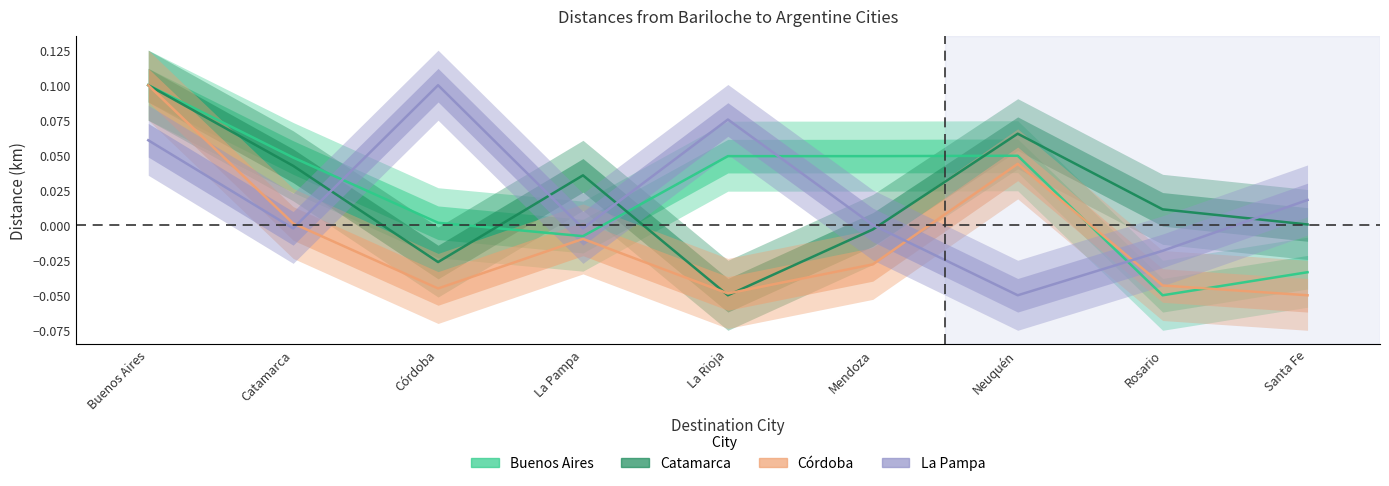

True or false: Catamarca and Buenos Aires intersect in this chart.

True